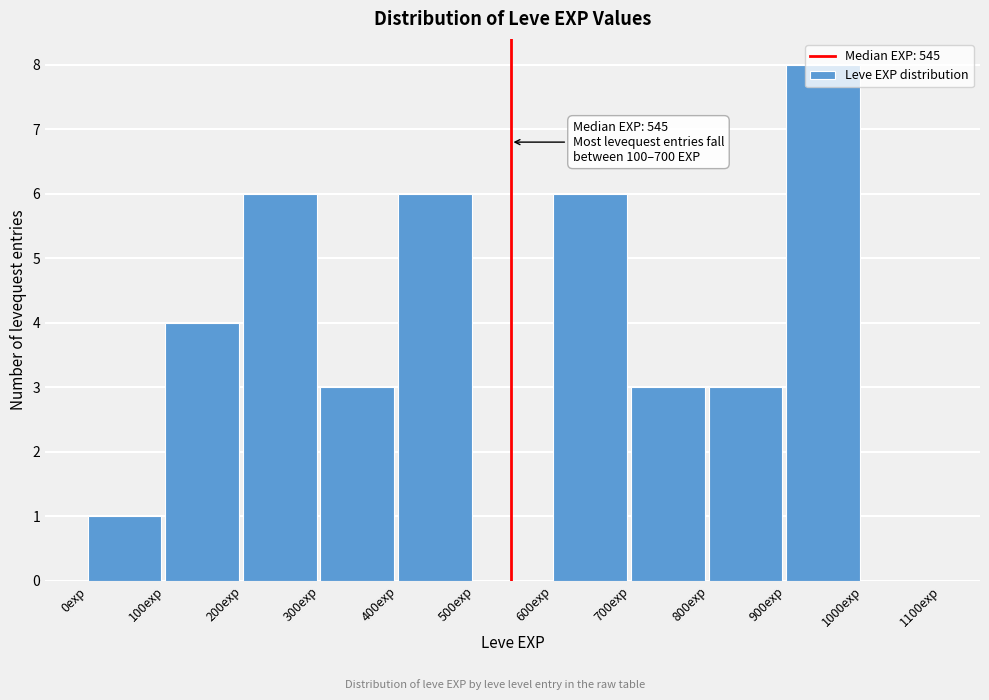

Which range on the x-axis has the tallest bar?

900 to 1000